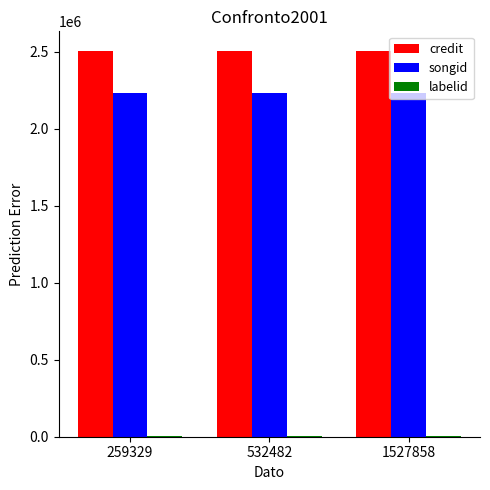

The value of songid at 259329 is 2231825. True or false?

True